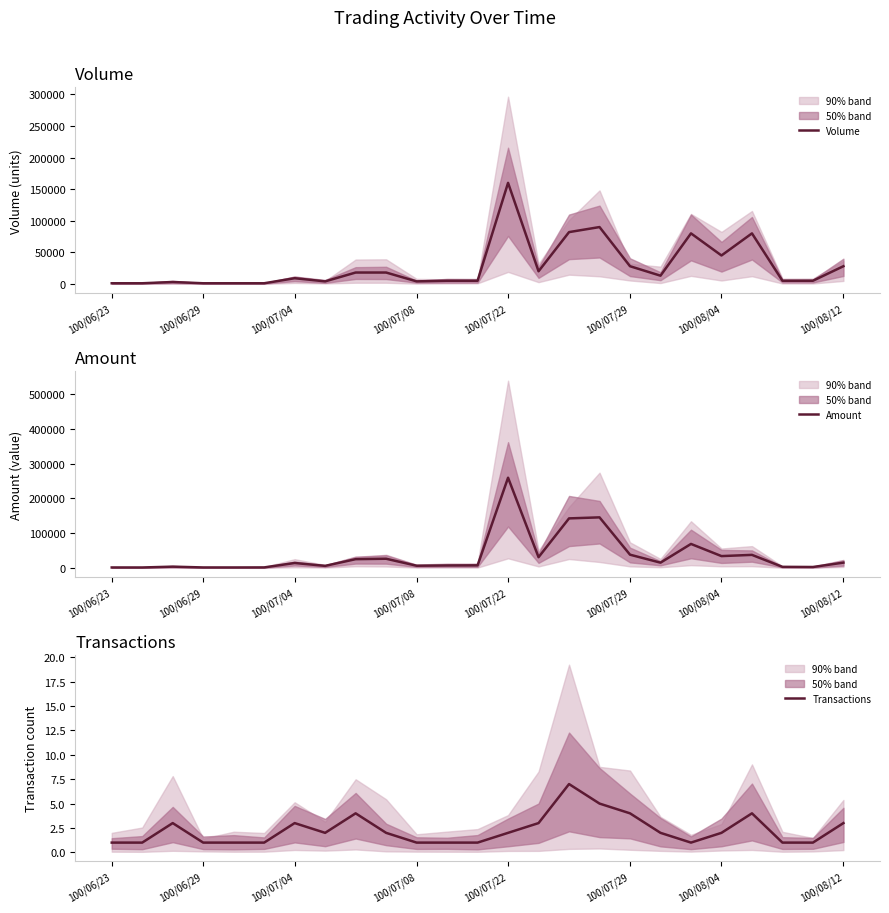

How many values in the Transactions series exceed 2?

9